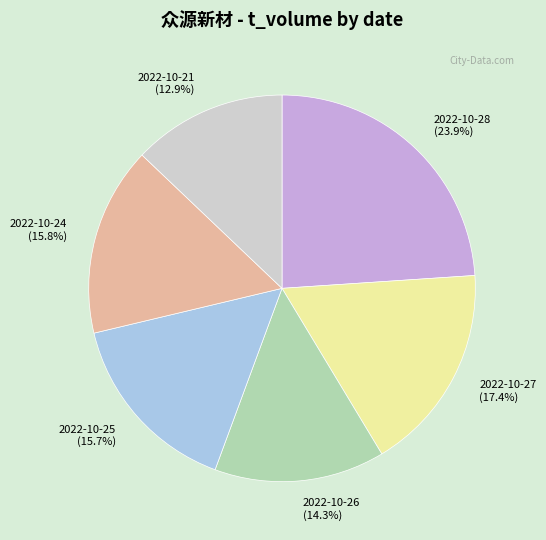

Is there a majority slice in this chart?

No